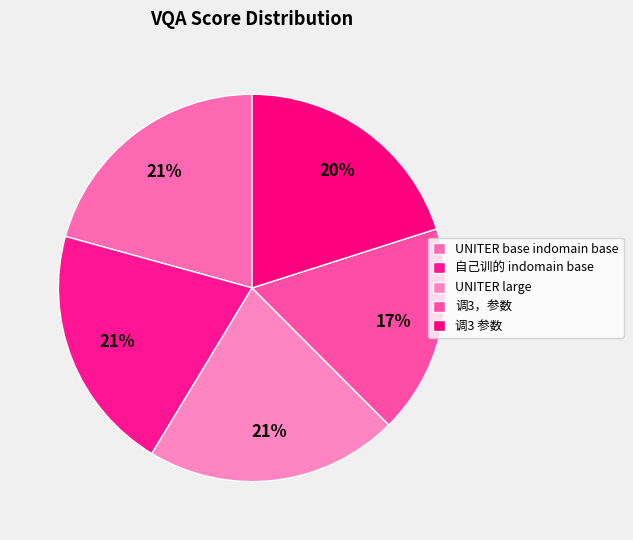

To the nearest percent, what is the difference between the largest and smallest slice percentages?

4%